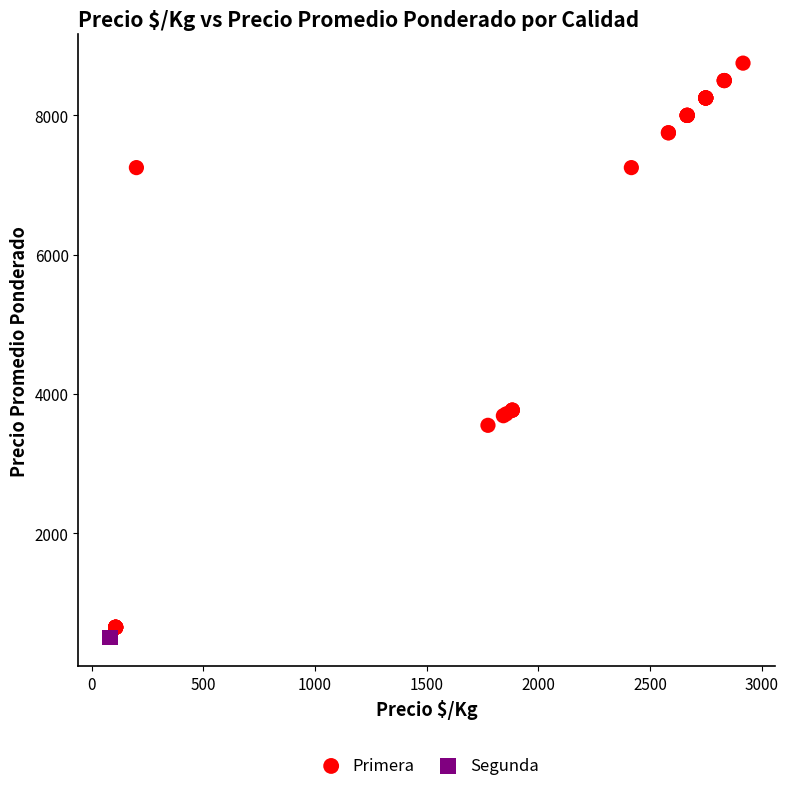

Which series reaches the maximum Y coordinate?

Primera